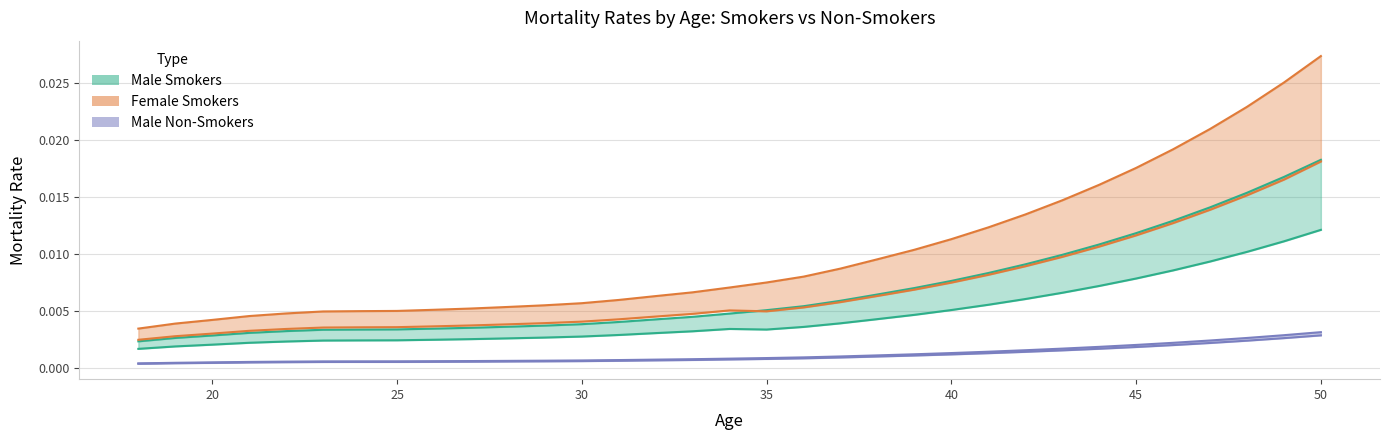

In Female Smokers Reduced, how many points are lower than both neighbors (excluding endpoints)?

1